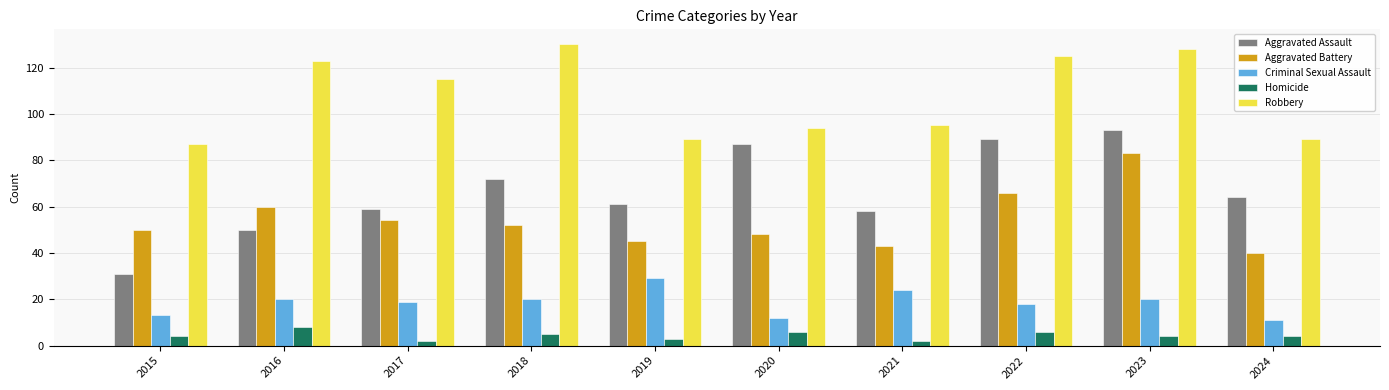

Which series has the widest spread of values?

Aggravated Assault